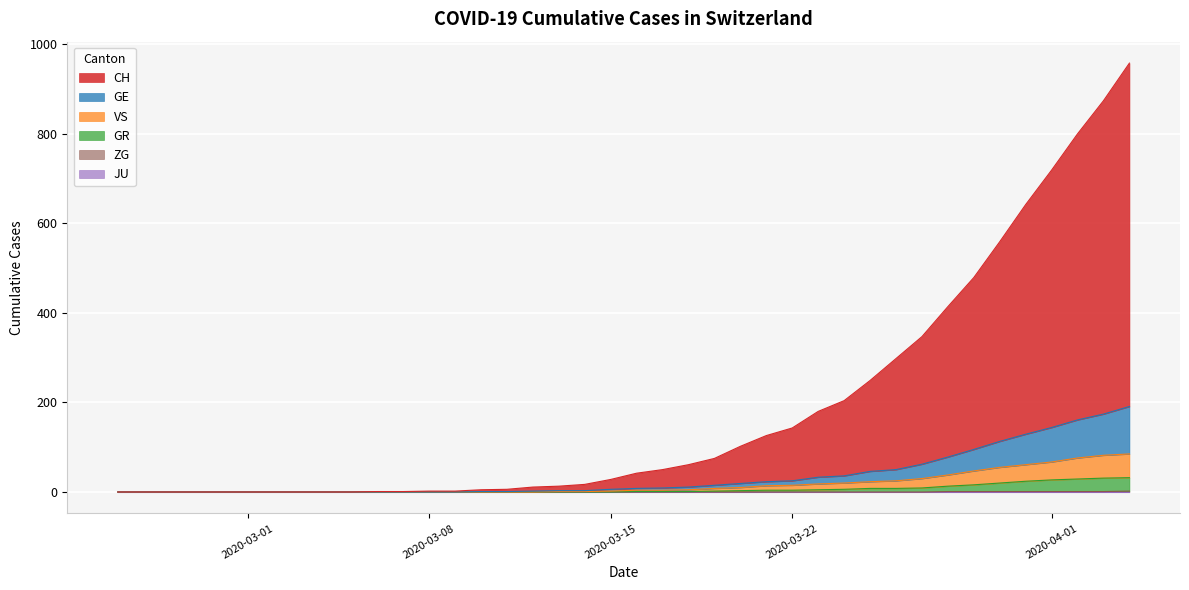

How many values in VS are above zero?

23